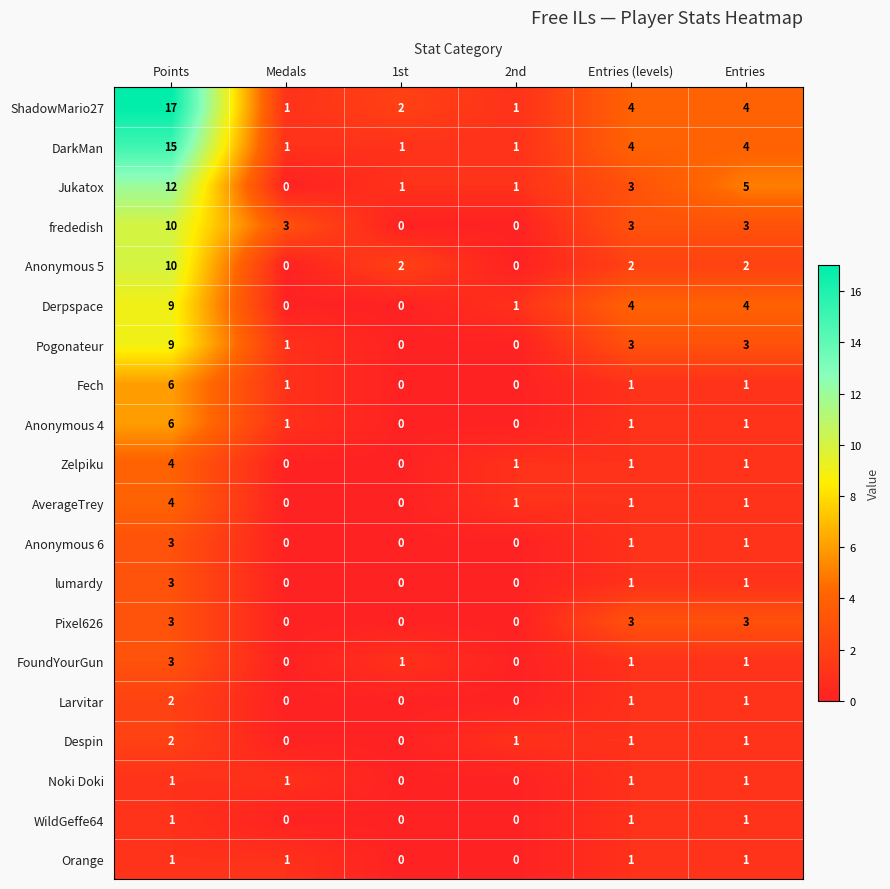

At which category is the sum across all series the highest?

Points